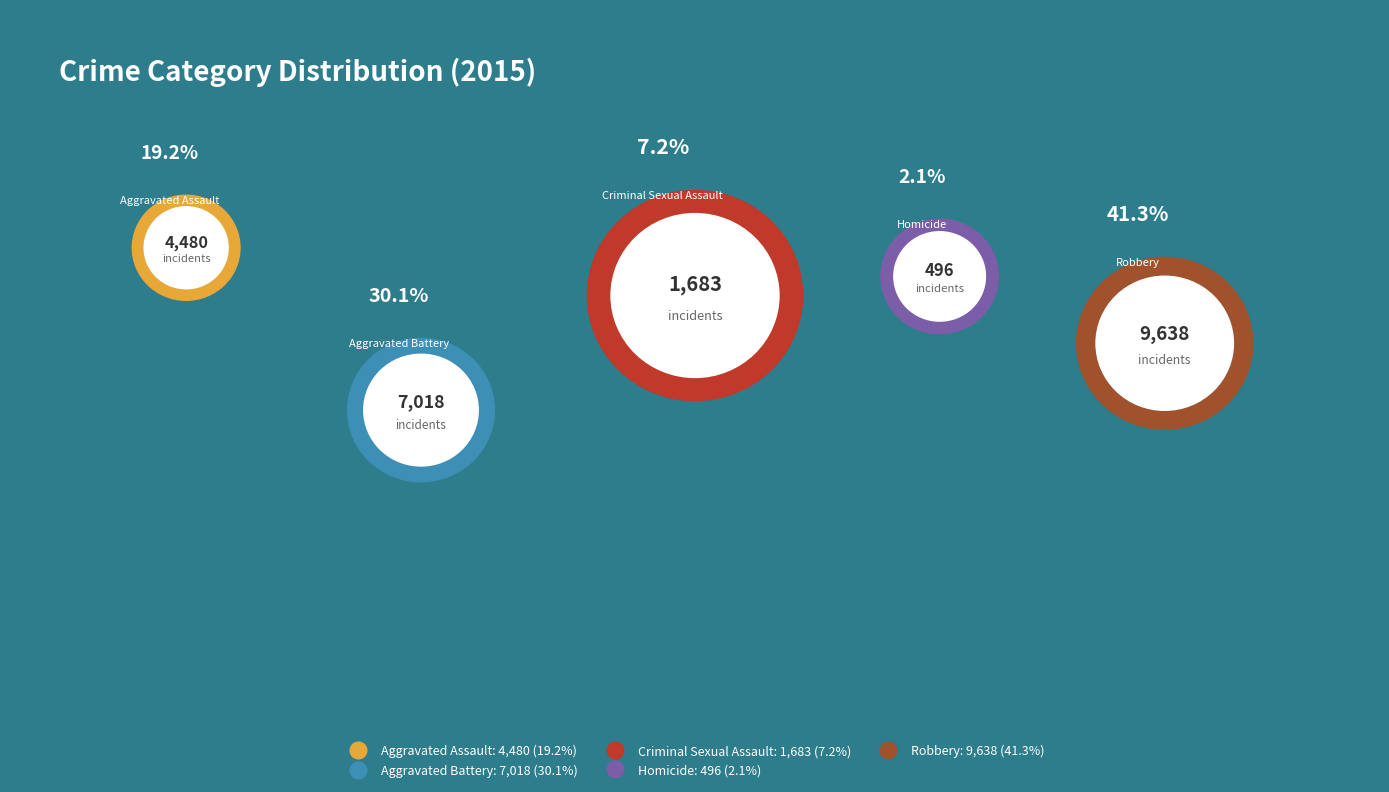

Rank the categories by value from lowest to highest.

Homicide, Criminal Sexual Assault, Aggravated Assault, Aggravated Battery, Robbery